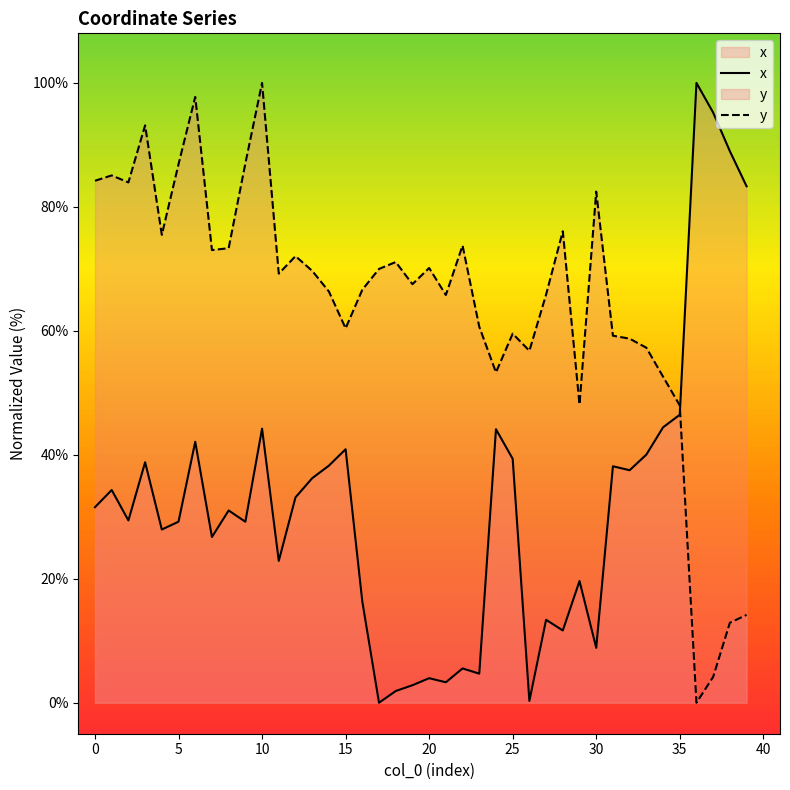

Where is the first local minimum for y?

2